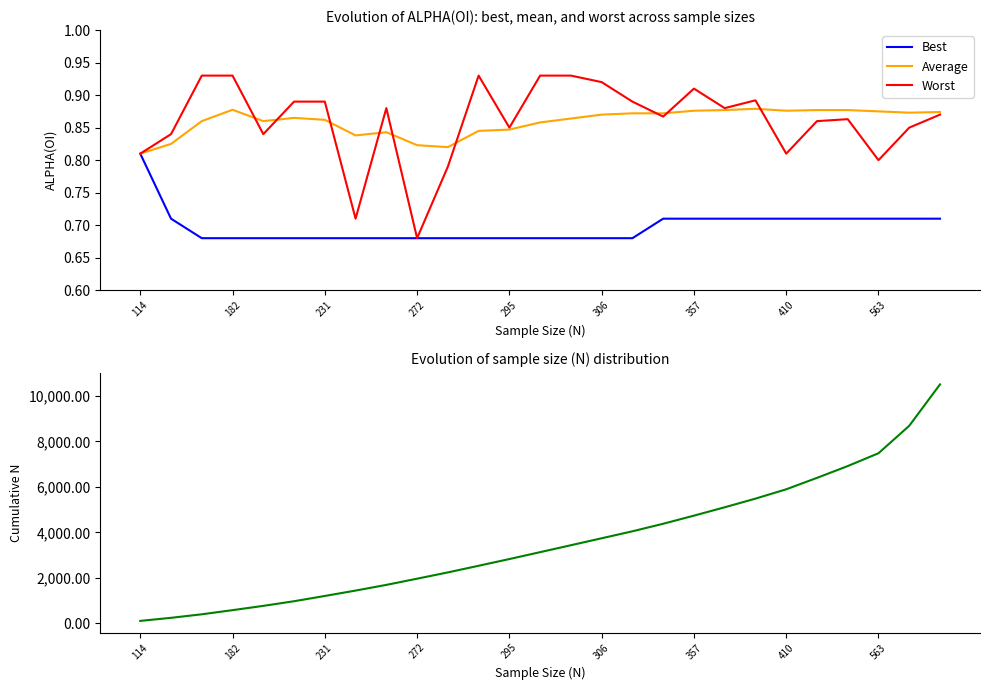

The value of Best at 182 is 1.1. True or false?

False